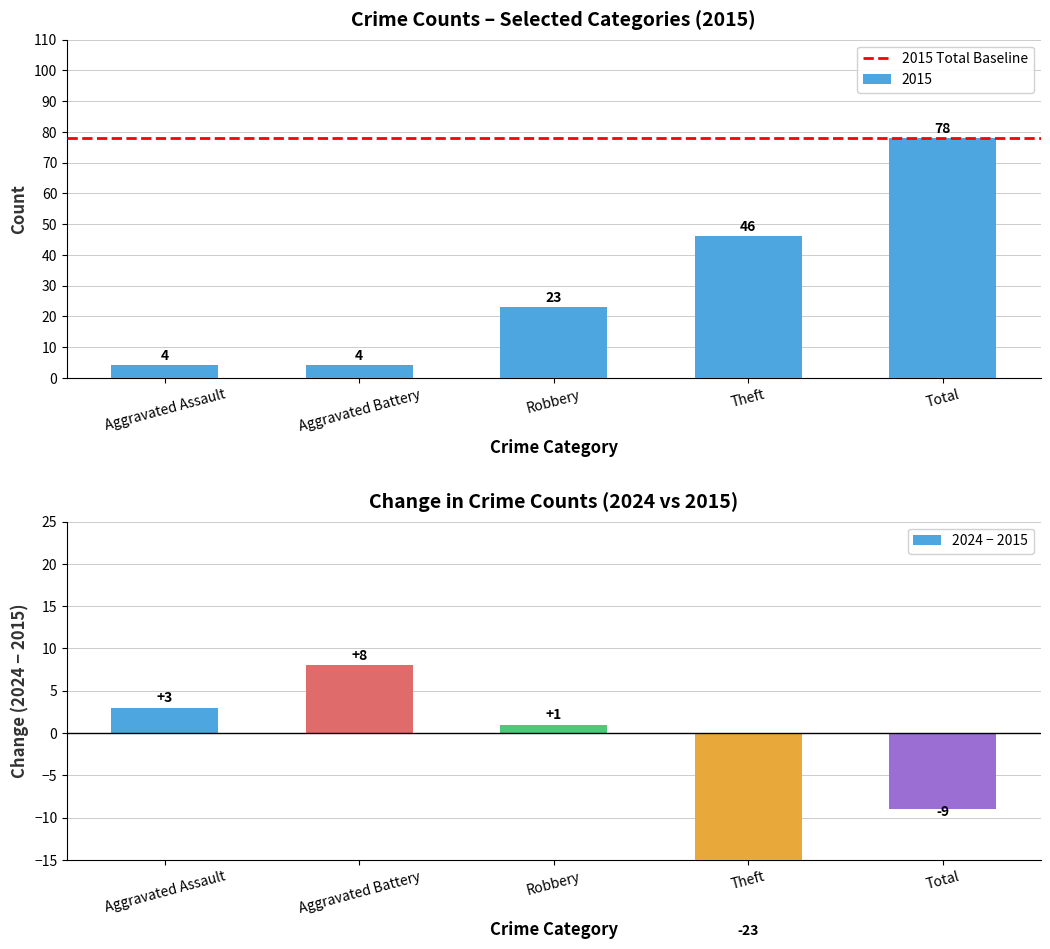

Which category has the highest value in the 2015 series?

Total